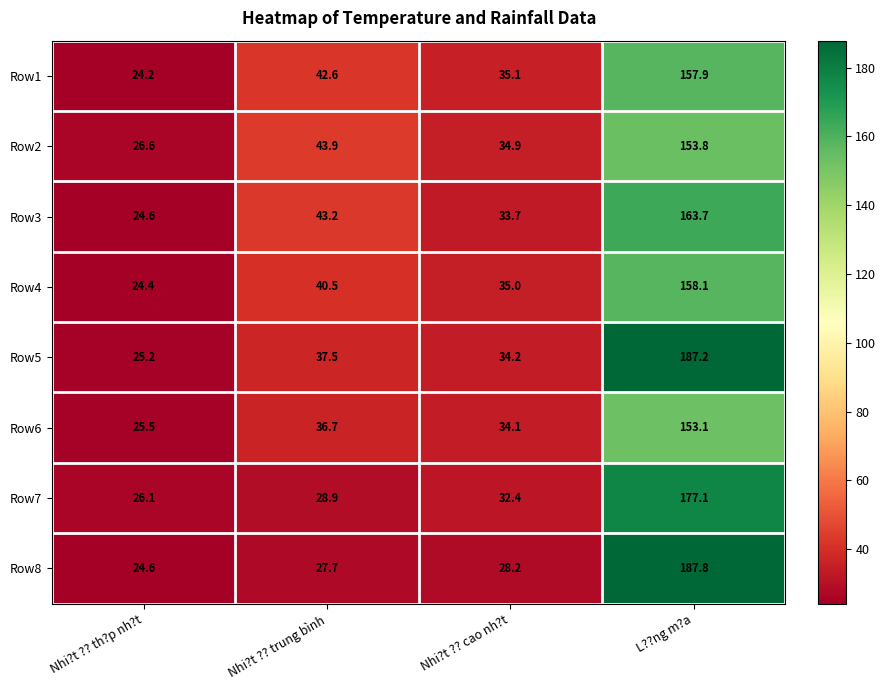

Which series has the largest total across all categories?

Row5